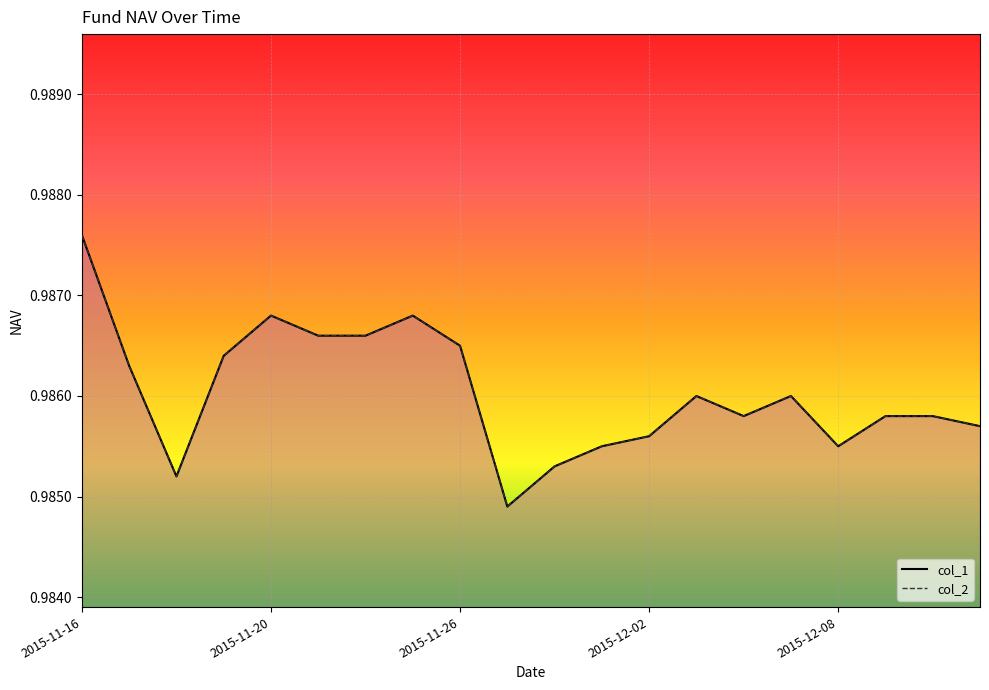

What position from the right is 2015-12-03?

7